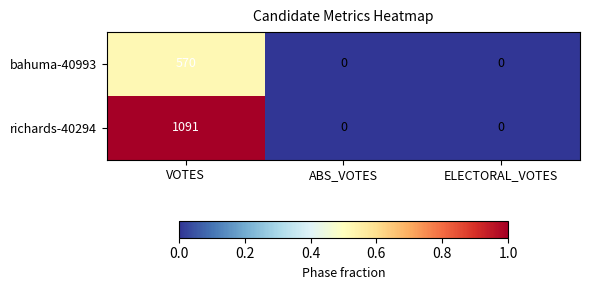

Reading left to right, list all the values displayed in this chart.

bahuma-40993: VOTES=570	ABS_VOTES=0	ELECTORAL_VOTES=0
richards-40294: VOTES=1091	ABS_VOTES=0	ELECTORAL_VOTES=0